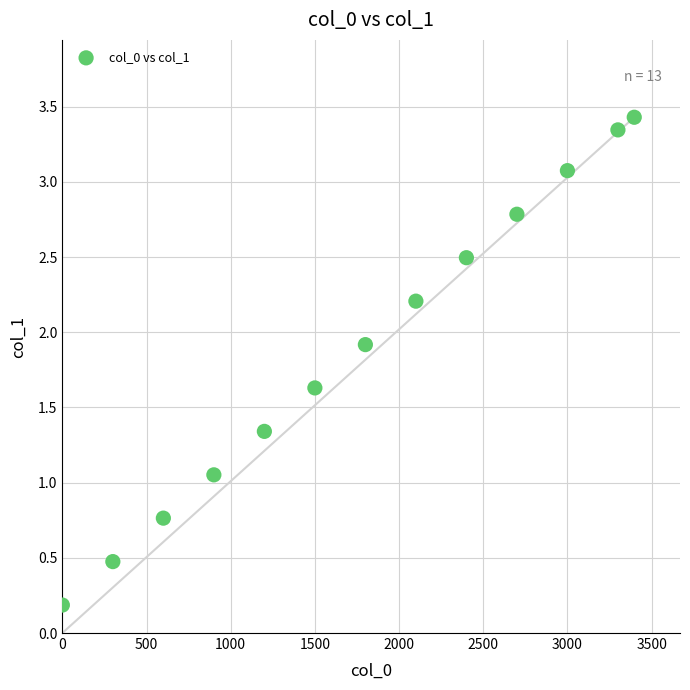

What is the range of Y values (max minus min)?

3.2